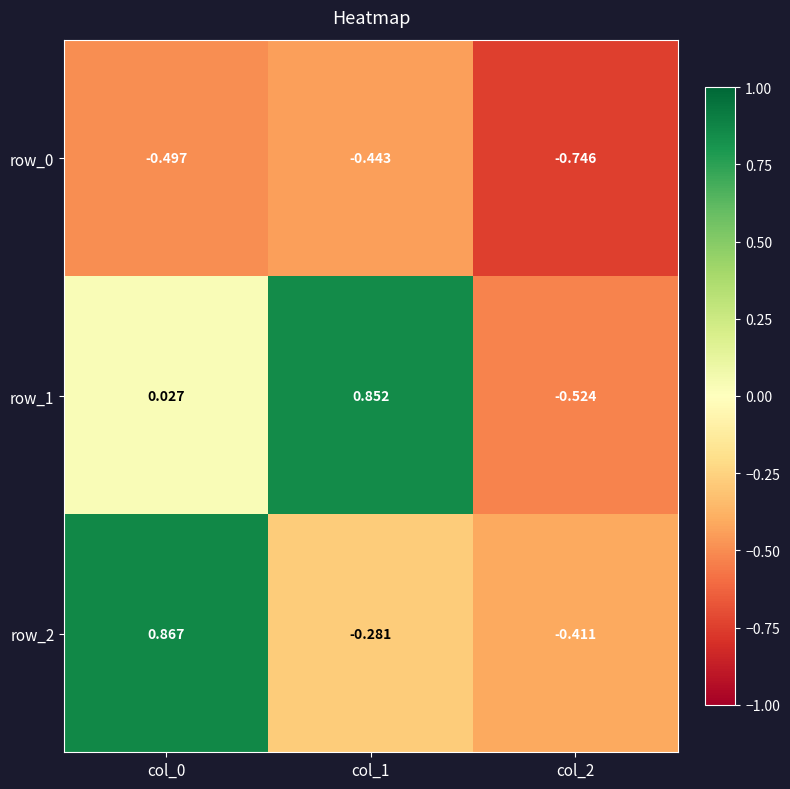

Is the value of row_2 at col_2 greater than the value of row_0 at col_2?

Yes